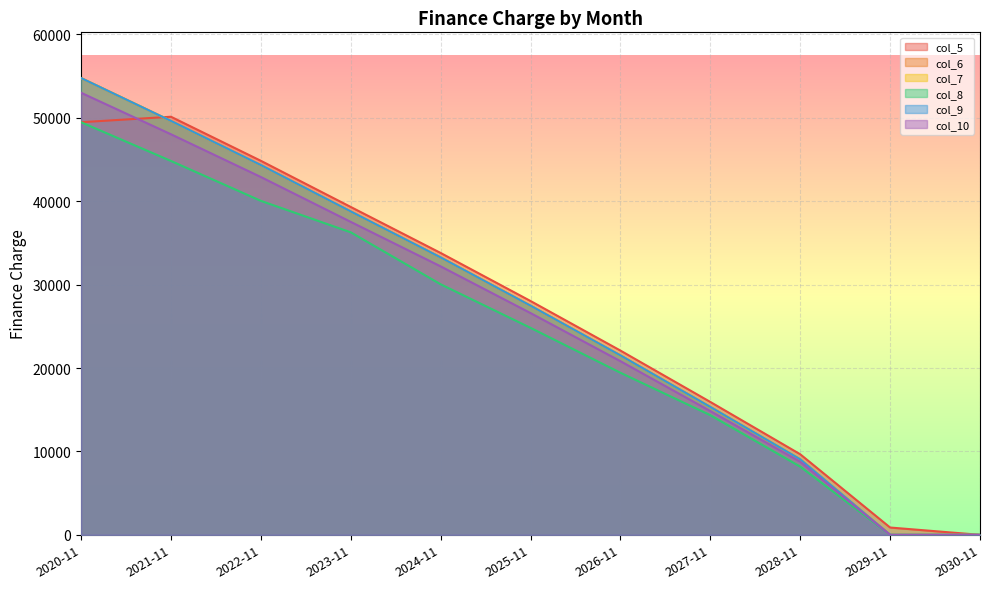

Between 2026-11 and 2028-11, which series saw the biggest shift?

col_6